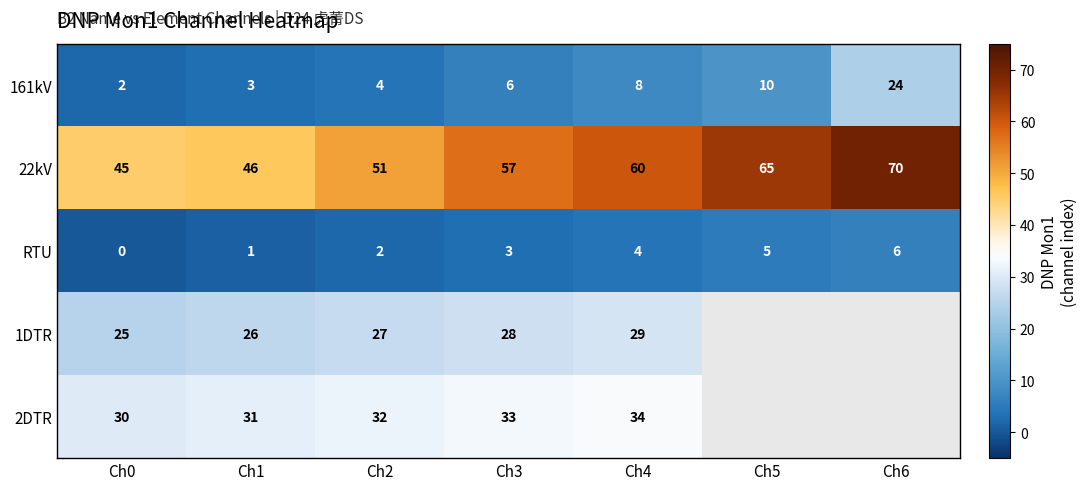

At which label does RTU reach its minimum?

Ch0